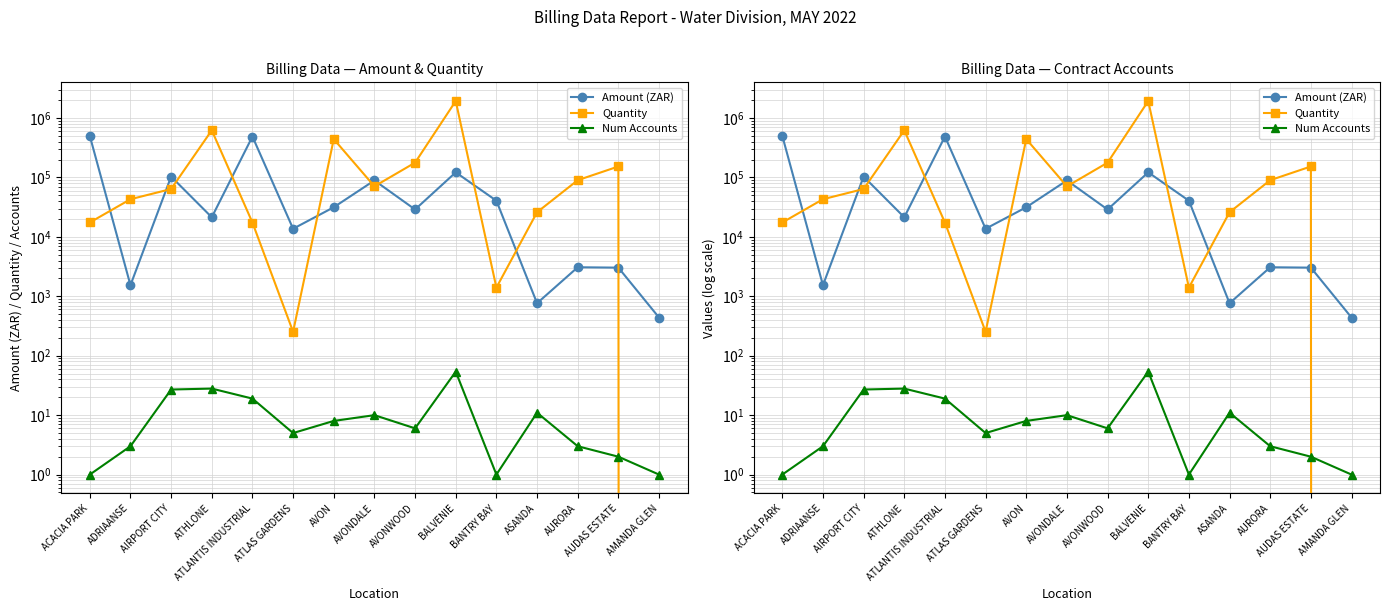

How many lines are shown in the chart?

3